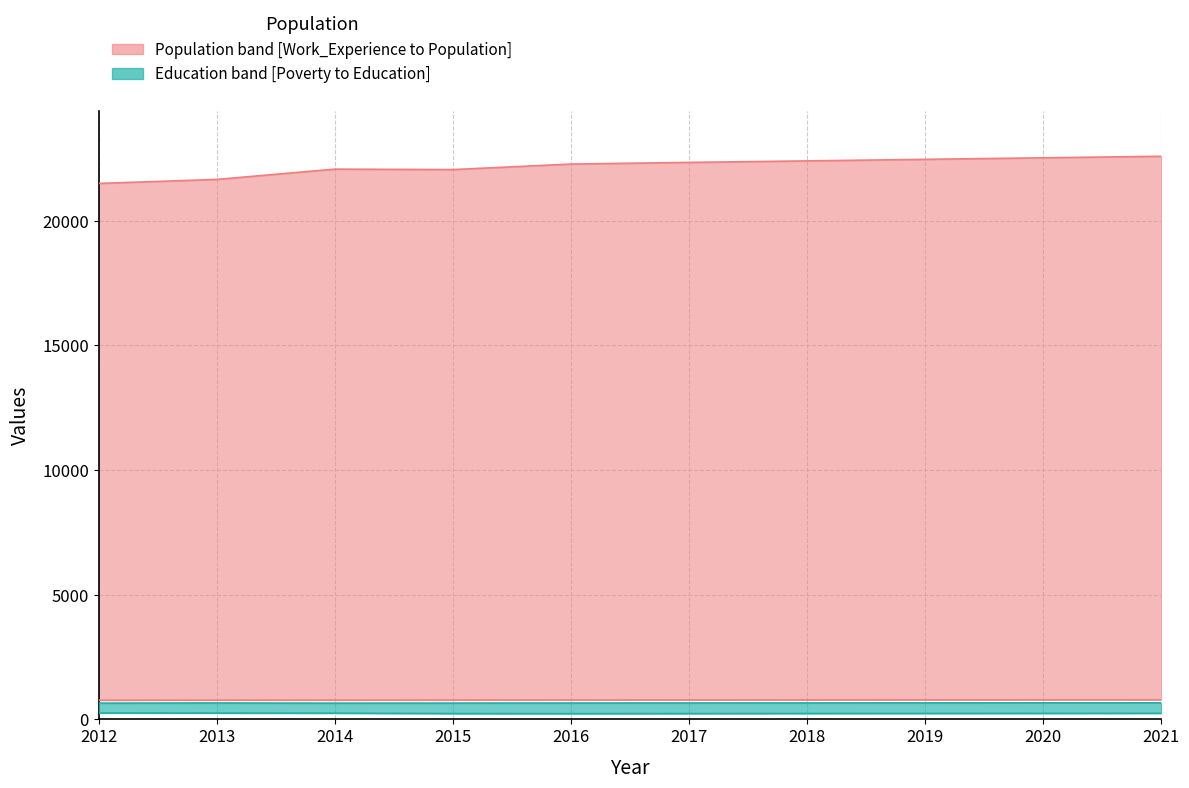

What is the difference between the Population values at 2017 and 2020?

185